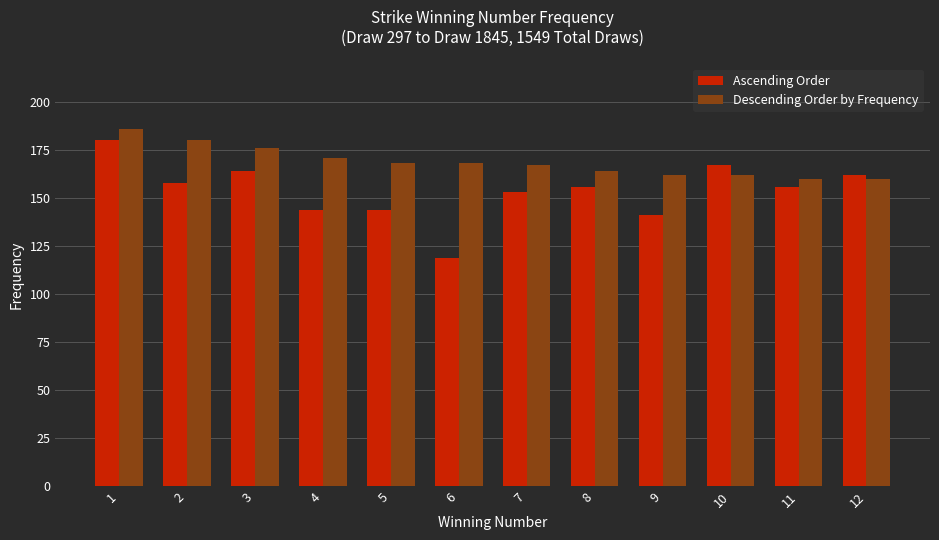

List the series in order of their overall mean, highest first.

Descending Order by Frequency, Ascending Order